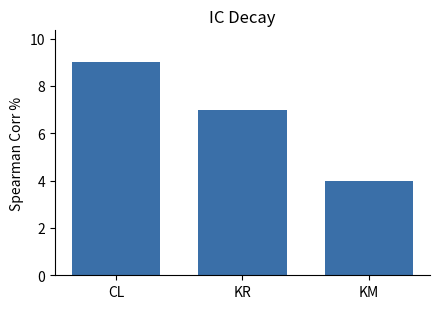

List the labels in order of value, largest first.

CL, KR, KM